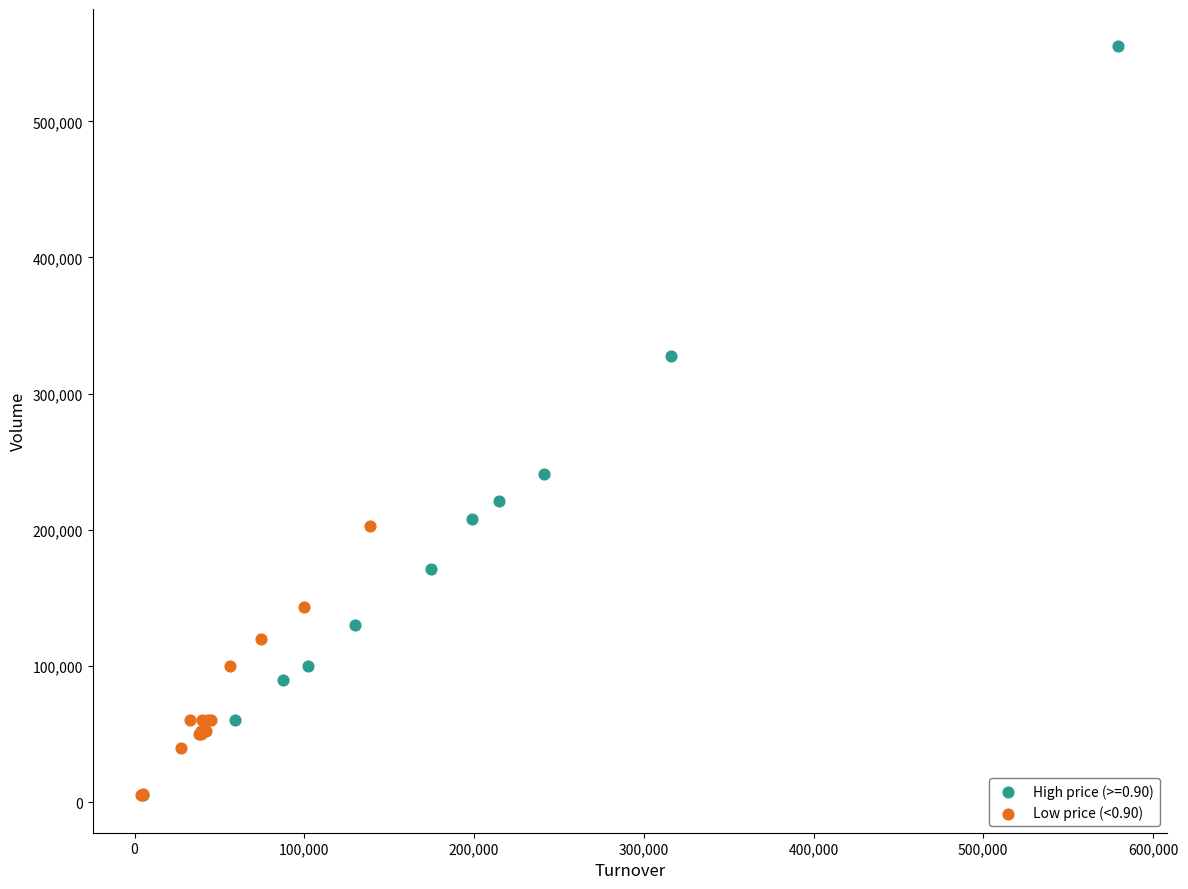

Which series has the widest spread of Y values?

High price (>=0.90)